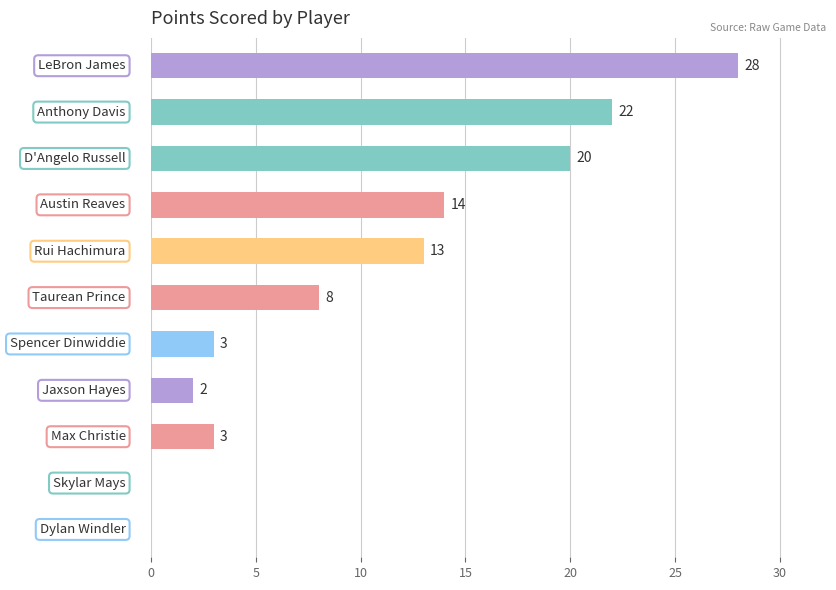

What is the greatest value displayed?

28